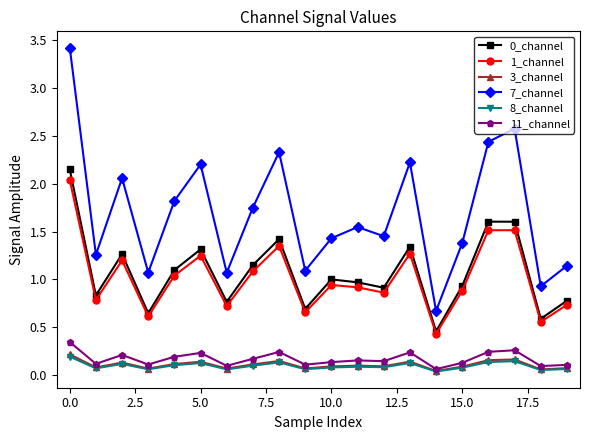

How many lines are shown in the chart?

6